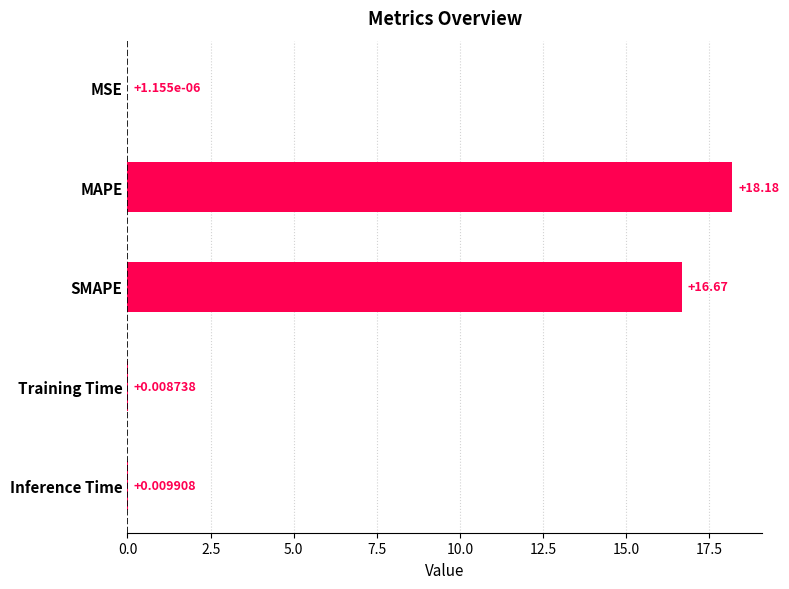

Which has a higher value, Training Time or MSE?

Training Time